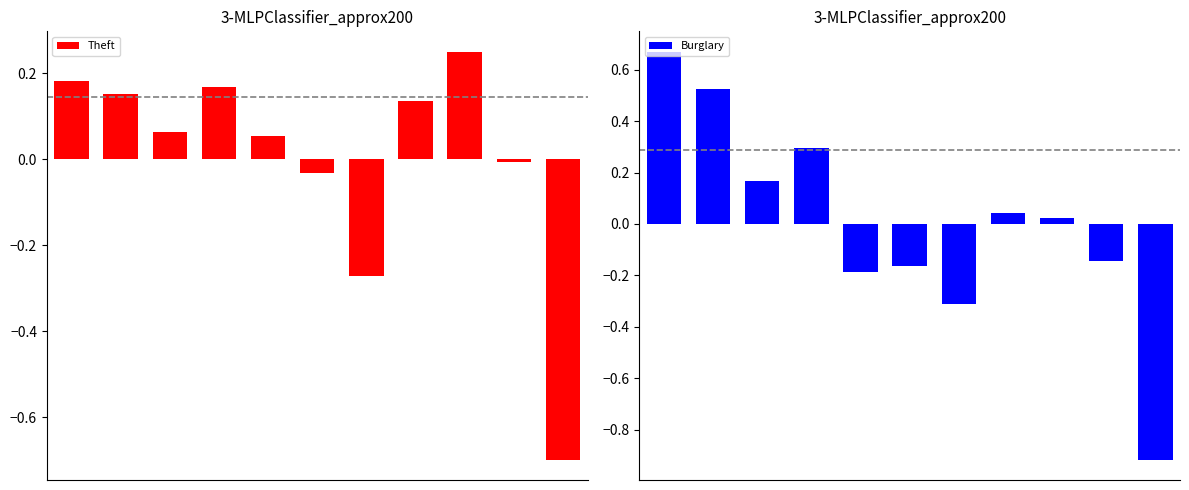

Reading left to right, extract all data points from this chart.

Theft: 0=0.2	1=0.2	2=0.1	3=0.2	4=0.1	5=-0.0	6=-0.3	7=0.1	8=0.3	9=-0.0	10=-0.7
Burglary: 0=0.7	1=0.5	2=0.2	3=0.3	4=-0.2	5=-0.2	6=-0.3	7=0.0	8=0.0	9=-0.1	10=-0.9